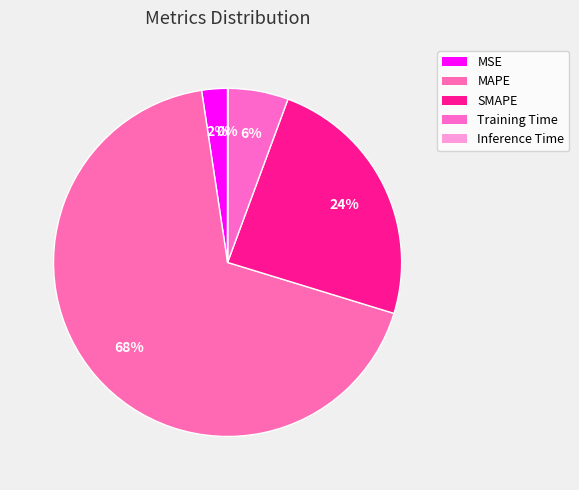

What percentage is NOT represented by SMAPE?

75.9%